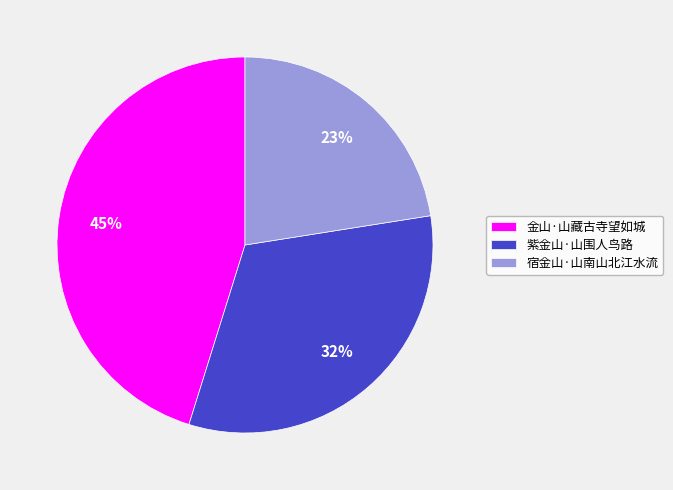

What is the ratio of the value at 紫金山·山围人鸟路 to the value at 宿金山·山南山北江水流?

1.4